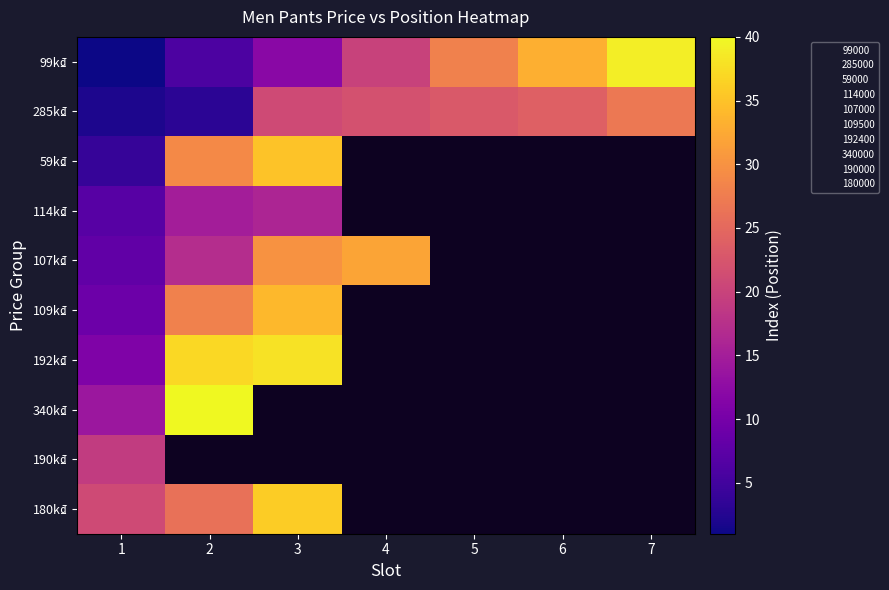

True or false: 285k₫ has a value of 23.0 at 5.

True